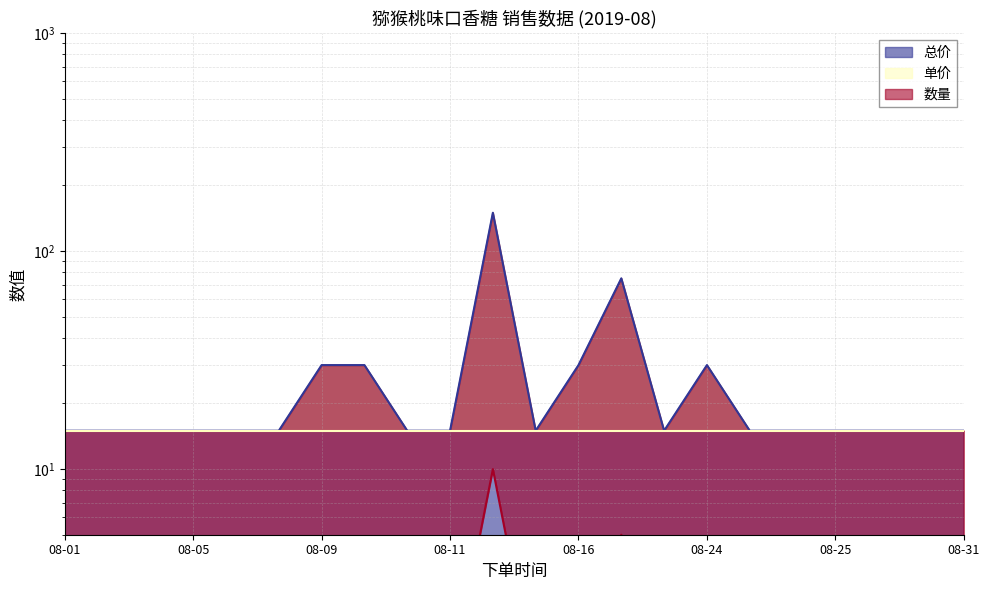

True or false: 数量 and 总价 cross at least once.

False